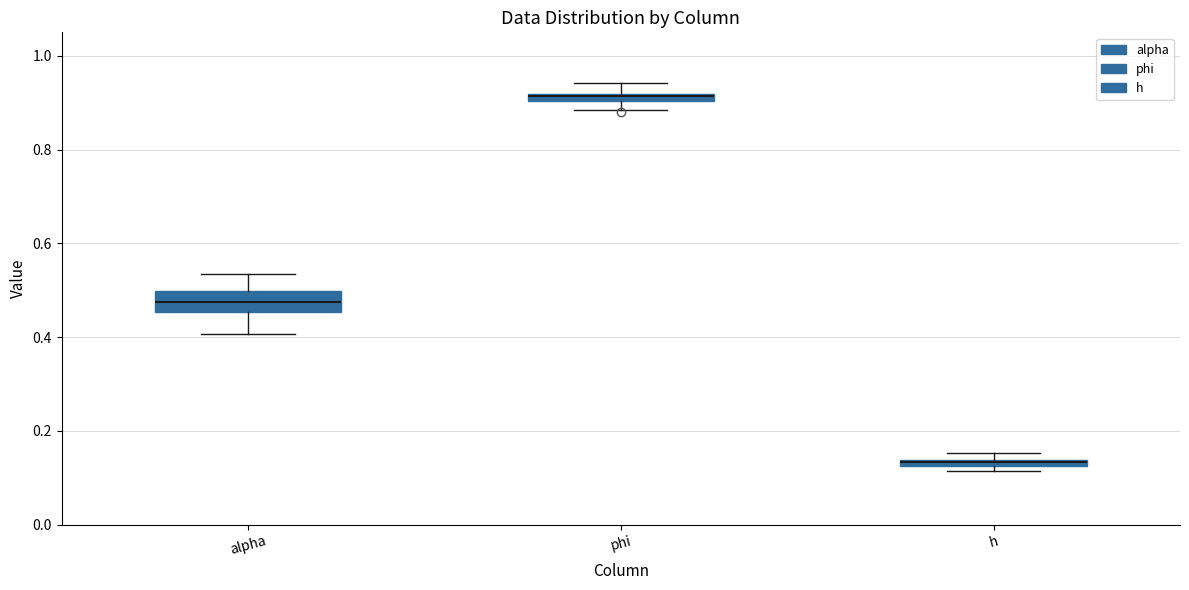

Where does the upper whisker of the box for phi end on the y-axis? The values are not printed on the chart, so give them approximately, as read against the axis.

0.94